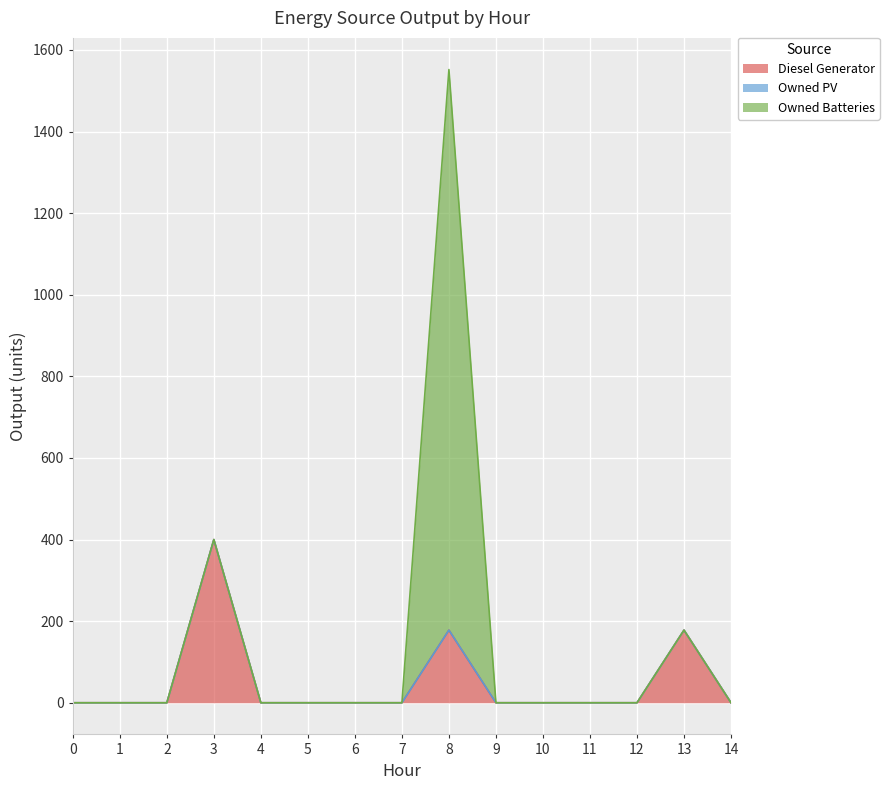

What are all the series names shown in the legend?

Diesel Generator, Owned PV, Owned Batteries